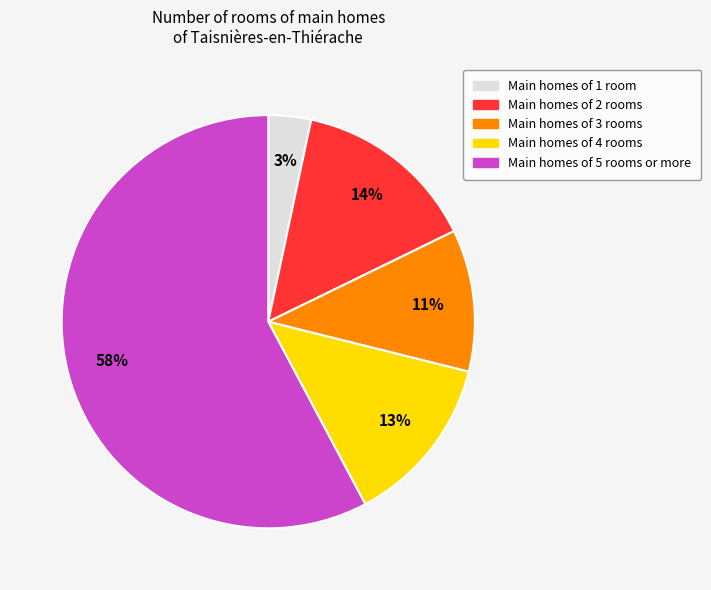

Is there any slice that represents more than half of the pie?

Yes